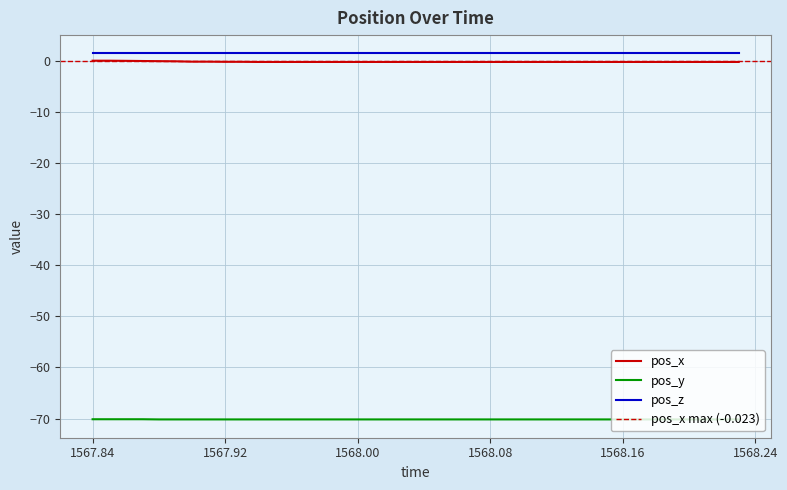

True or false: pos_y and pos_z cross at least once.

False